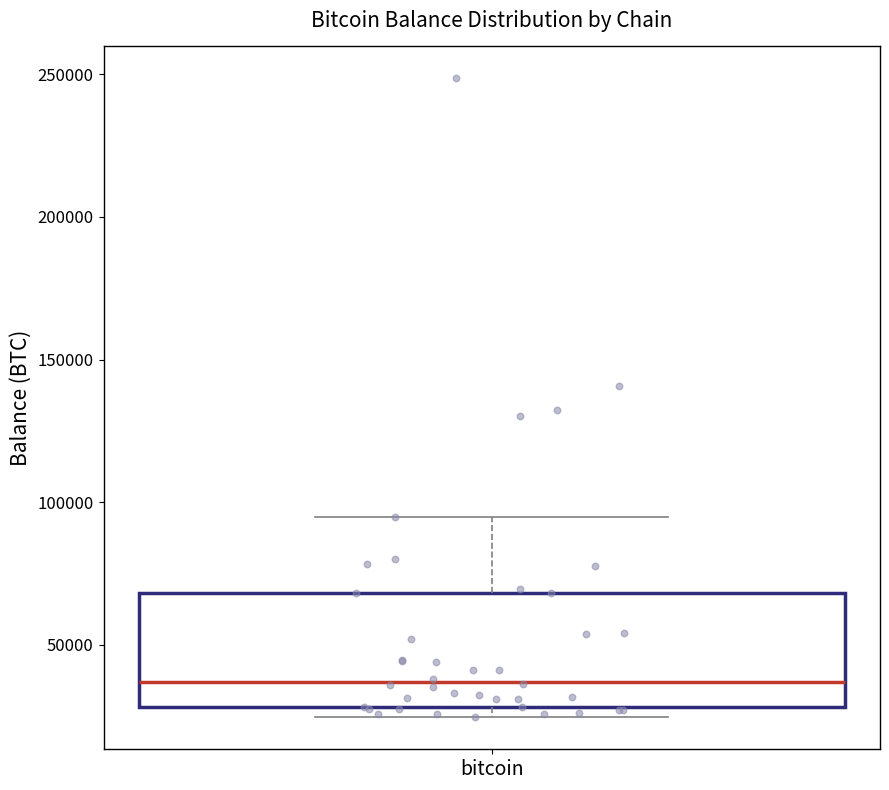

Where is the lower edge of the box for bitcoin on the y-axis? The values are not printed on the chart, so give them approximately, as read against the axis.

30000